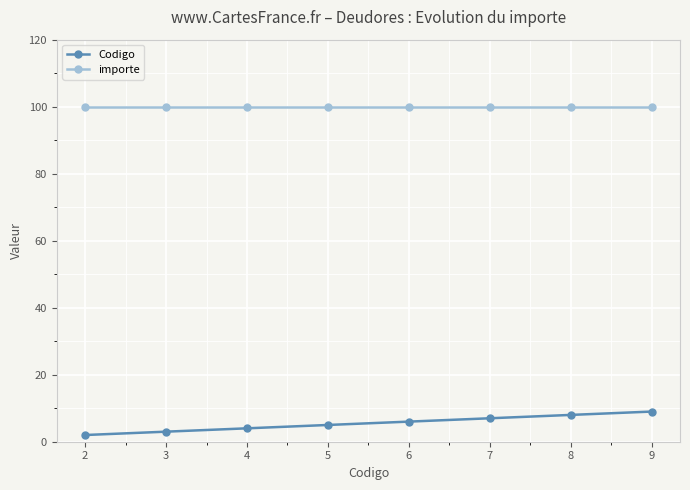

What is the value of the importe point at the 5th from the left?

100